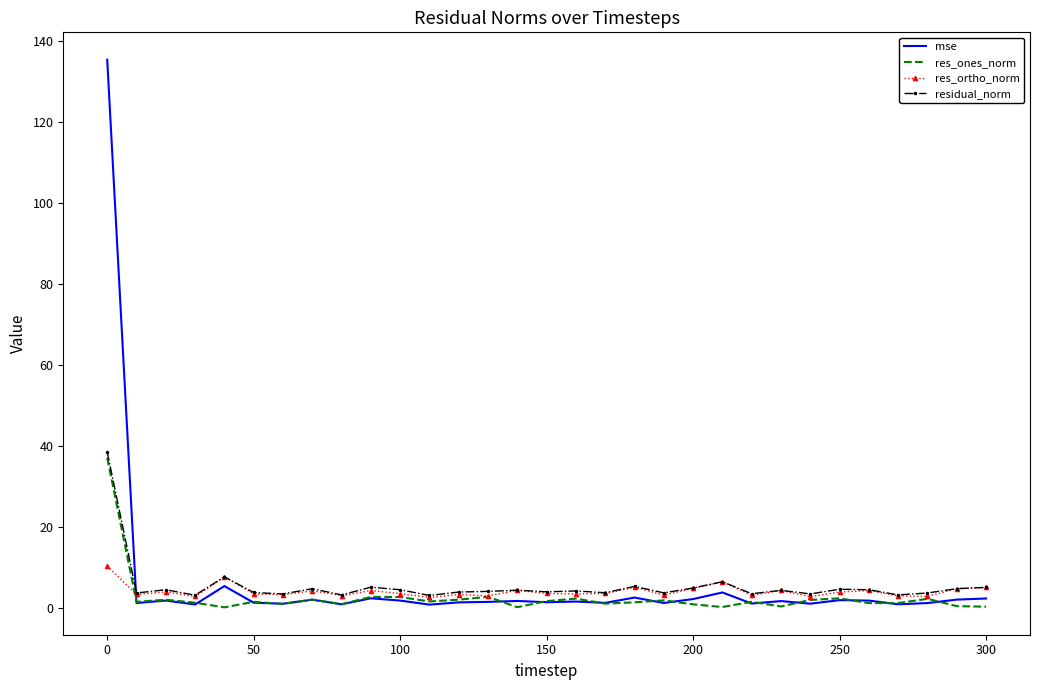

Which series has the largest range (max minus min)?

mse